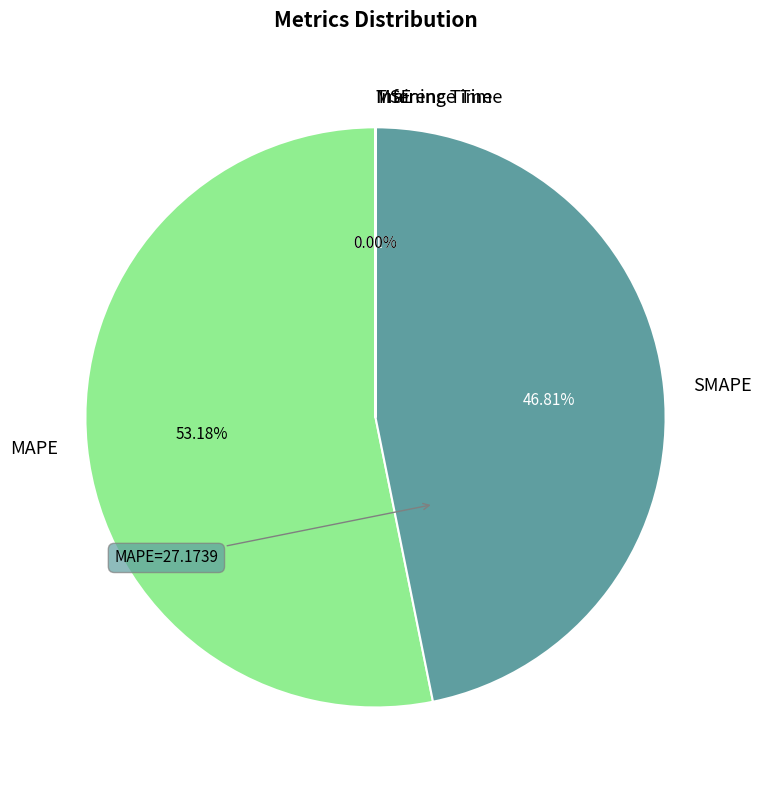

What is the majority slice?

MAPE